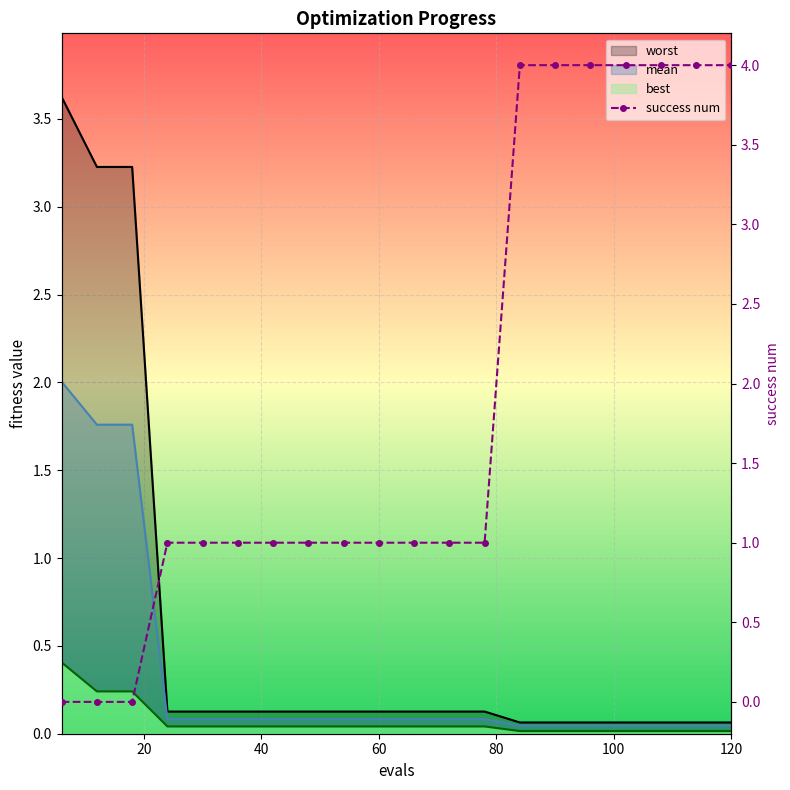

True or false: best and worst cross at least once.

False